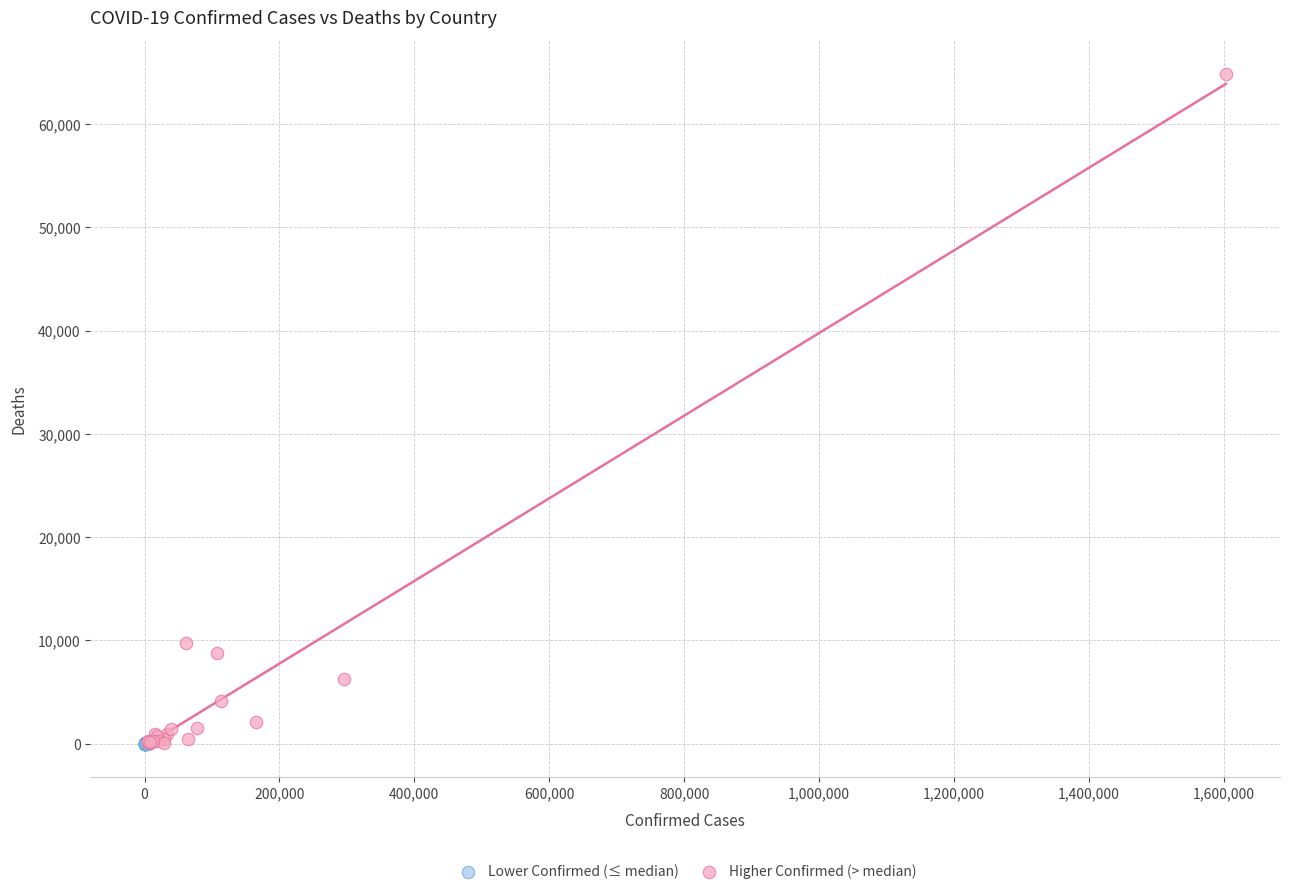

Which series contains the highest Y value?

Higher Confirmed (> median)